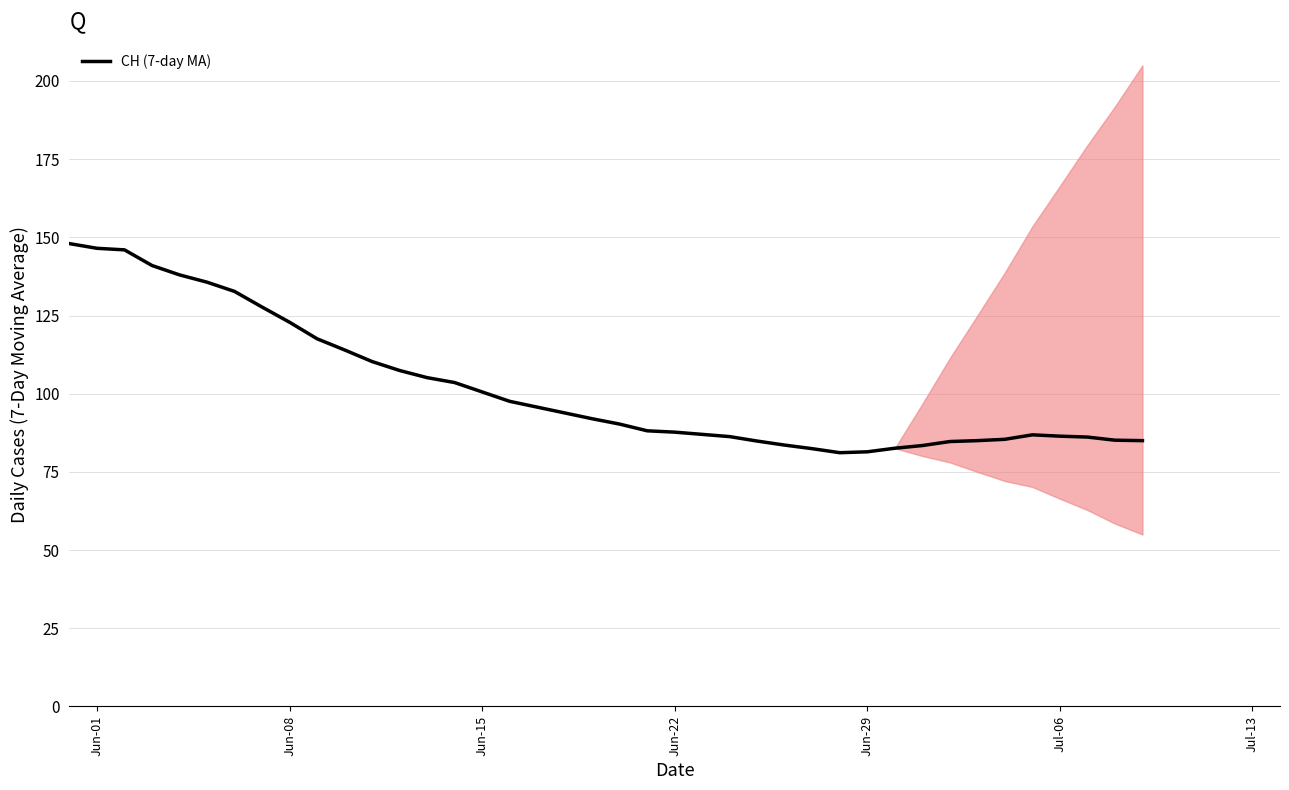

How many data points does each series have?

40